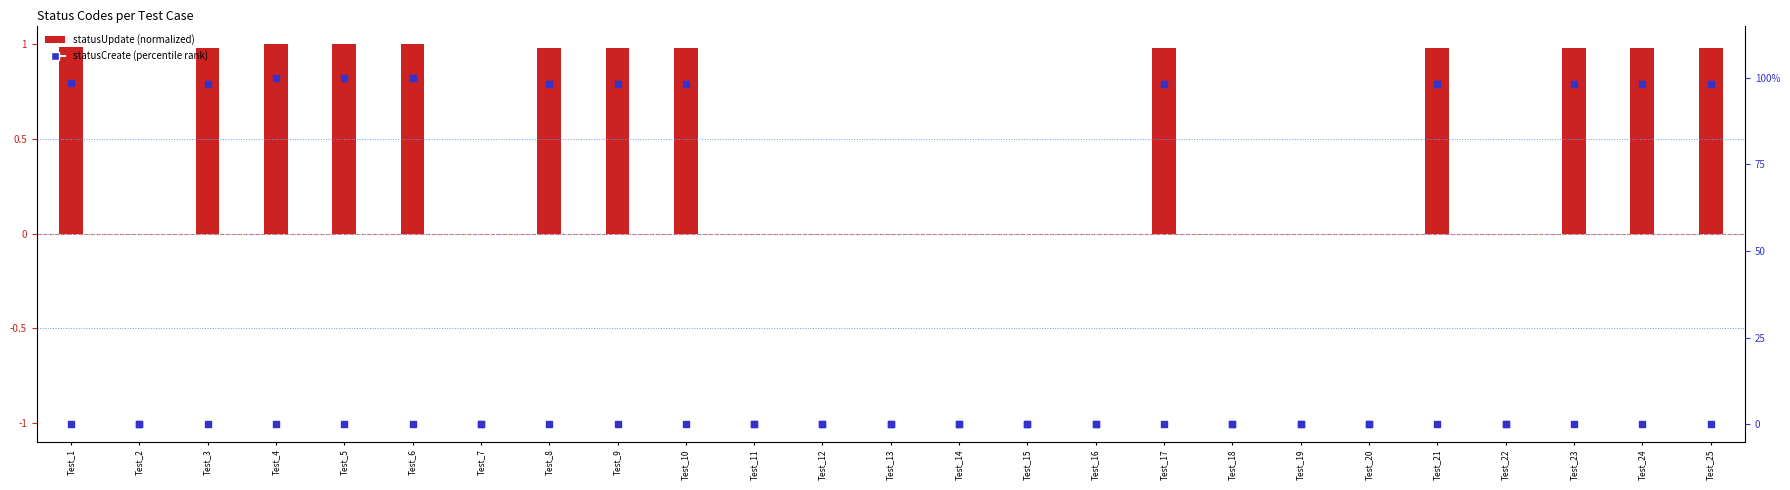

Which has a higher value, Test_9 or Test_8?

Test_9